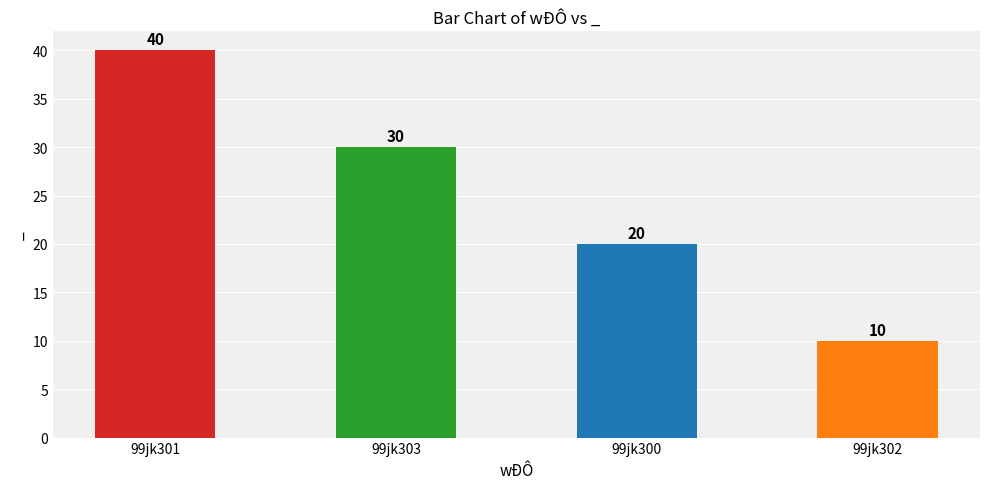

Which has a higher value, 99jk302 or 99jk303?

99jk303